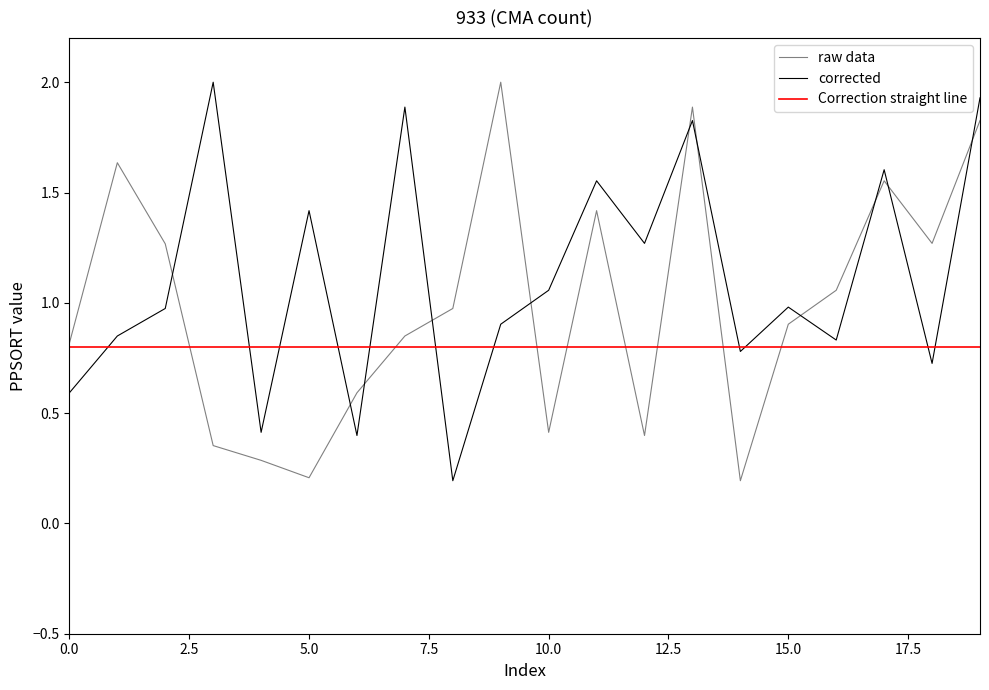

What is the sum of all Correction straight line values?

16.0